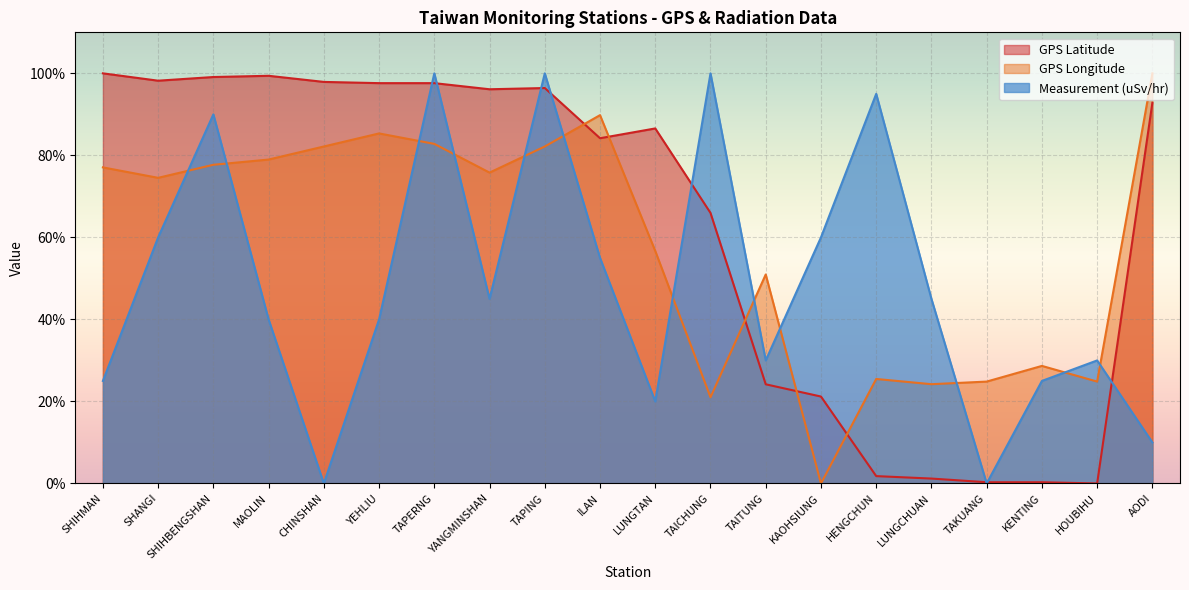

Which series ends up on top after the final intersection of Measurement (uSv/hr) and GPS Latitude?

GPS Latitude